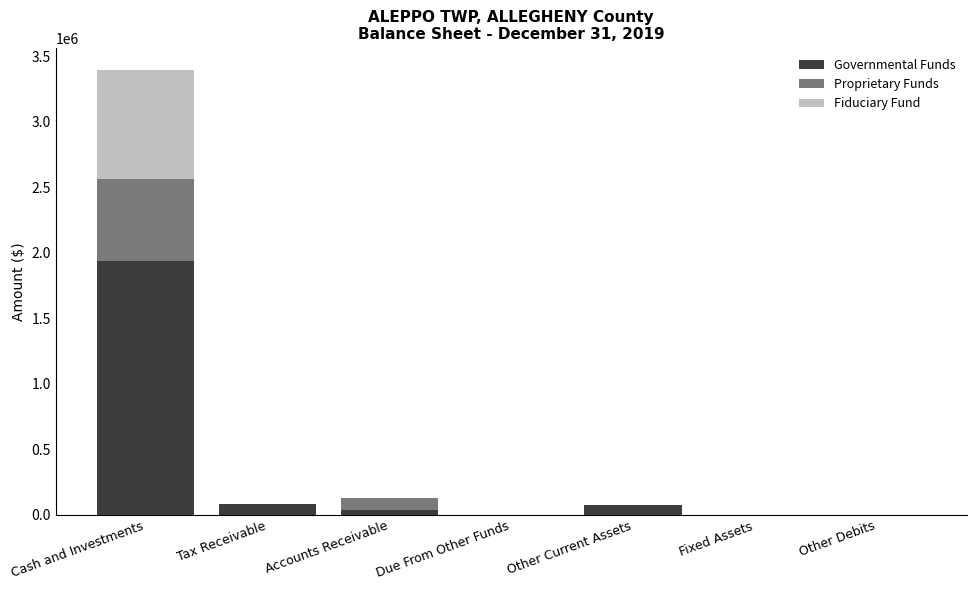

True or false: Governmental Funds has a value of 1284310 at Due From Other Funds.

False